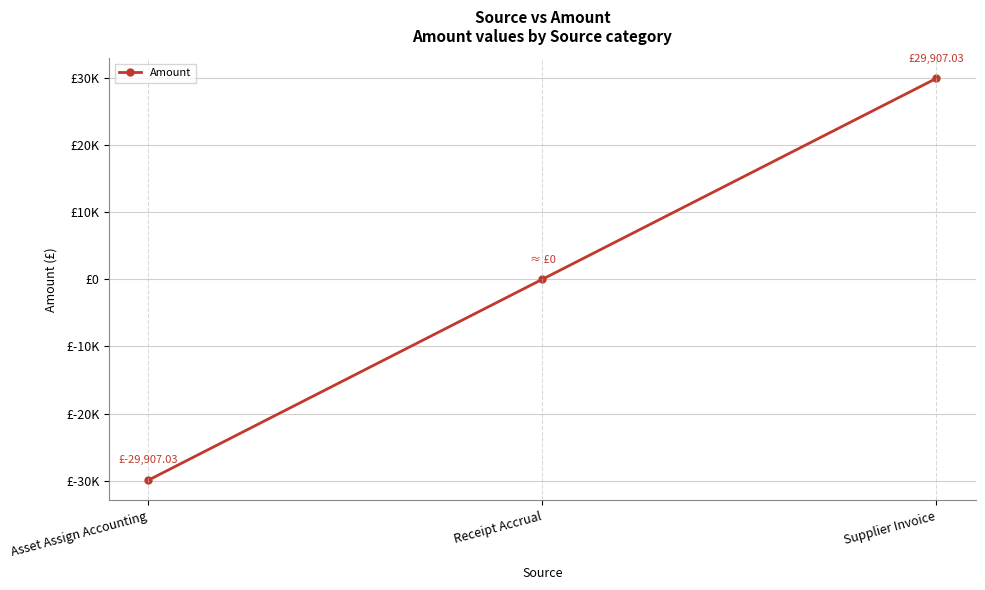

Is this an area chart (filled region under the line)?

No